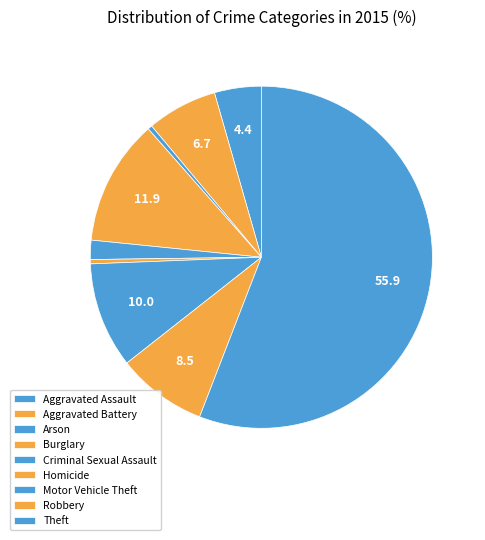

Which slice is the largest?

Theft